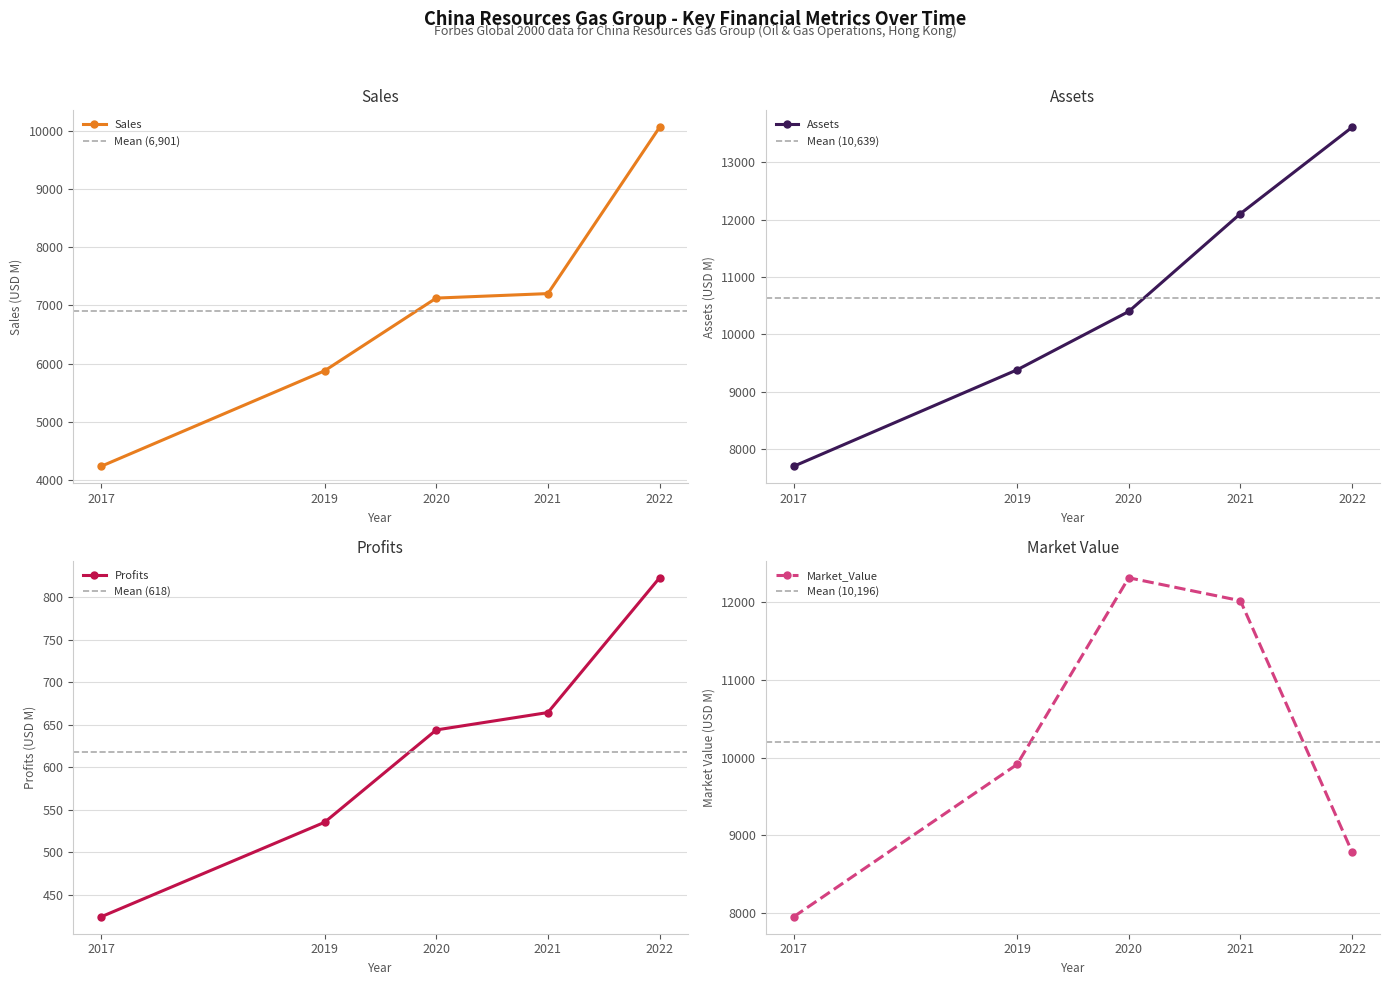

Reading left to right, transcribe all the data shown in this chart.

Sales: 4240.0	5878.0	7126.0	7203.0	10057.0
Profits: 423.8	535.0	643.7	664.2	822.8
Assets: 7697.0	9380.0	10399.0	12106.0	13614.0
Market_Value: 7957.0	9912.0	12307.0	12013.0	8789.0